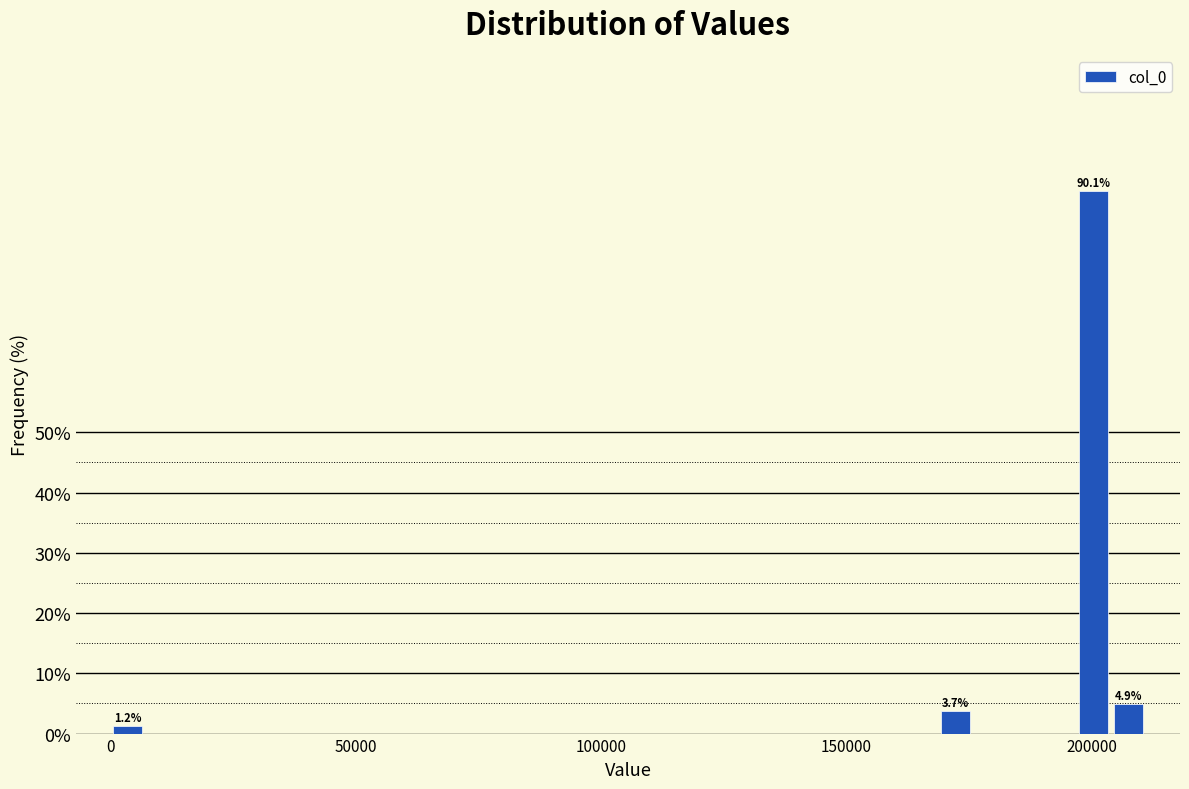

Read against the x-axis, roughly where is the centre of the tallest bar?

200000